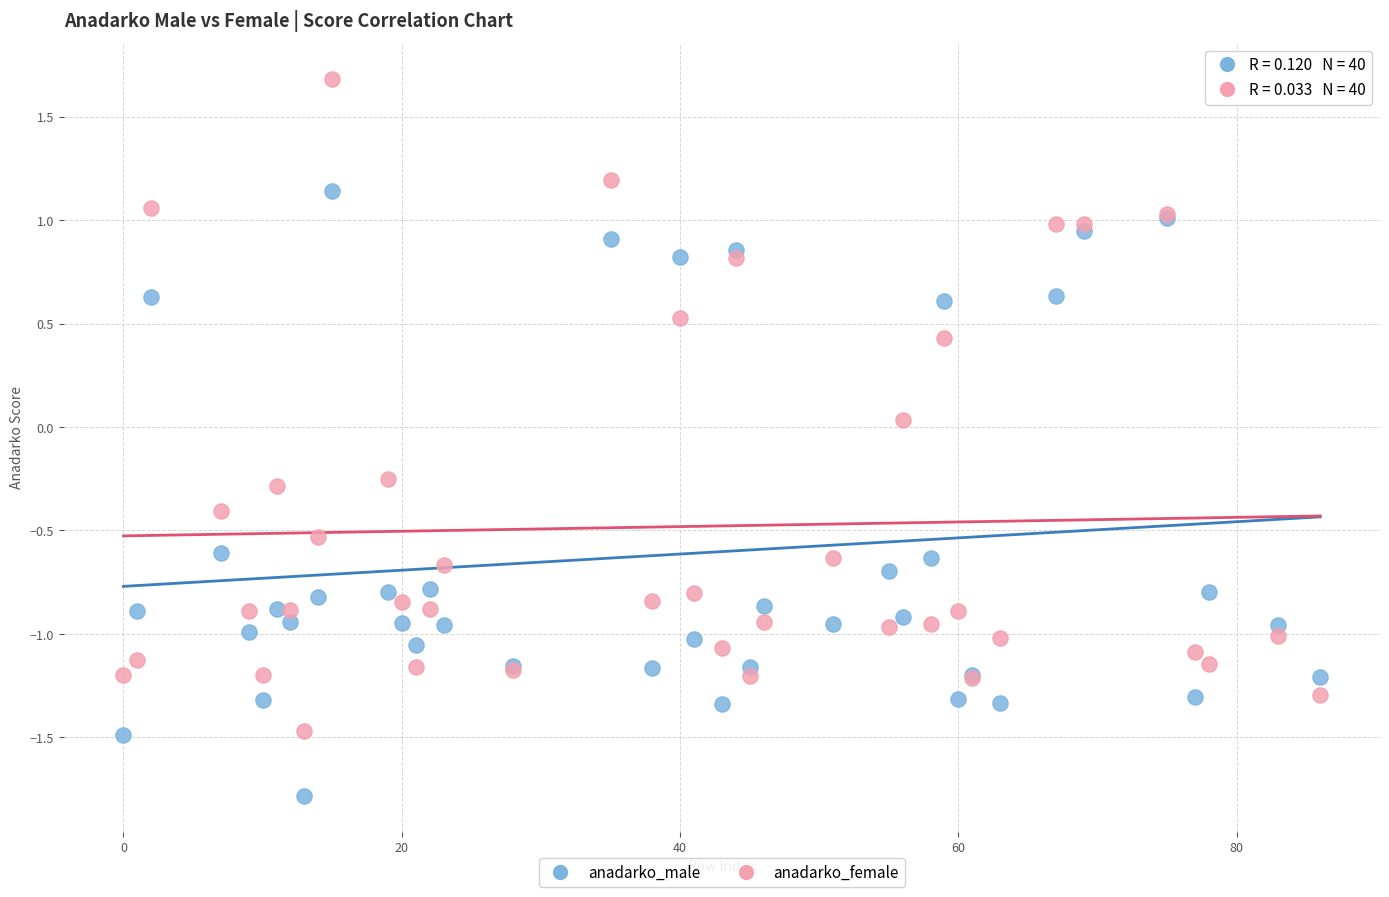

What is the X range (max minus min) for the scatter plot?

86.0